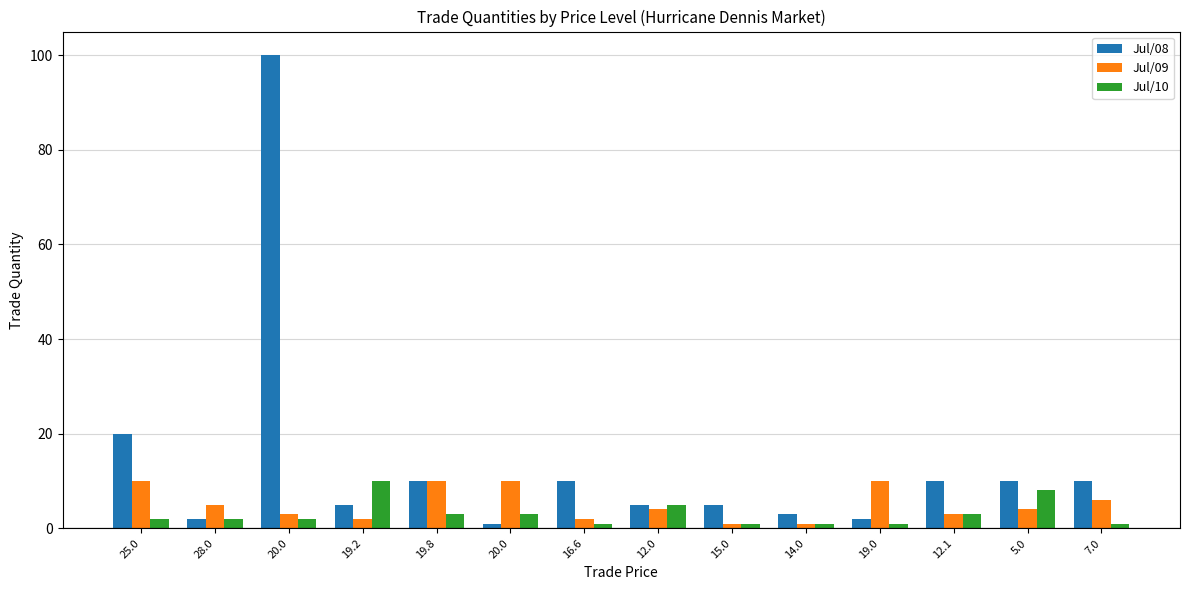

How many bars are there in total?

42